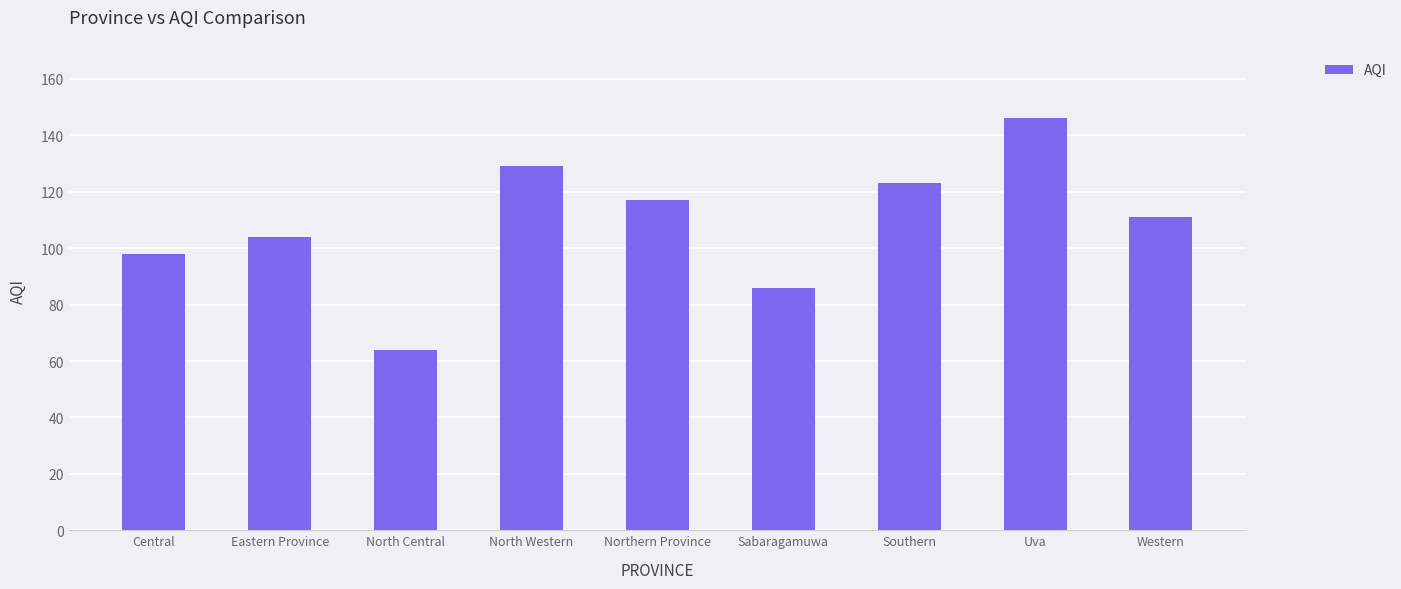

What is the ratio of the value at North Central to the value at North Western?

0.5